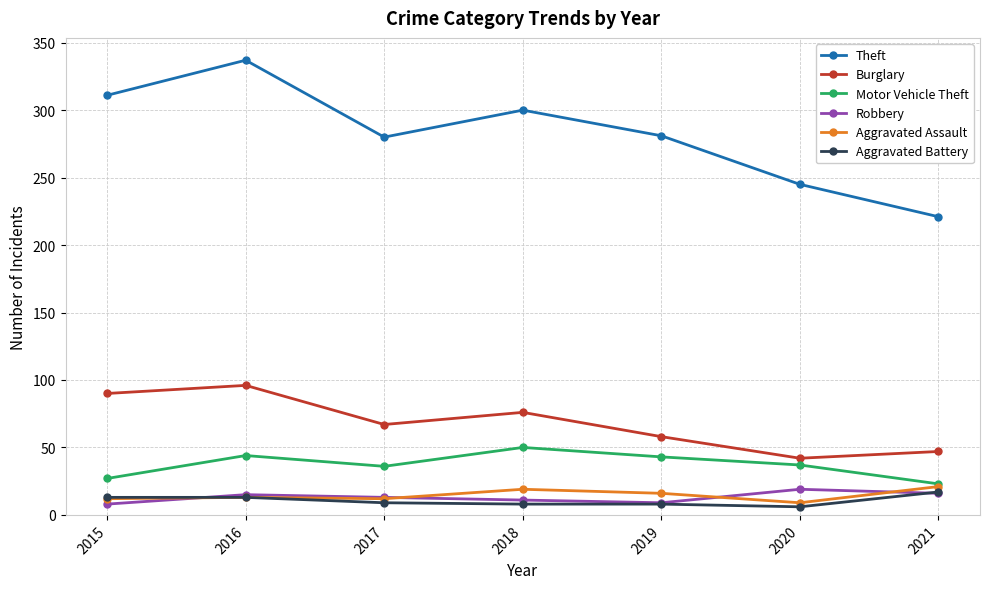

What is the difference between the Theft values at 2020 and 2018?

55